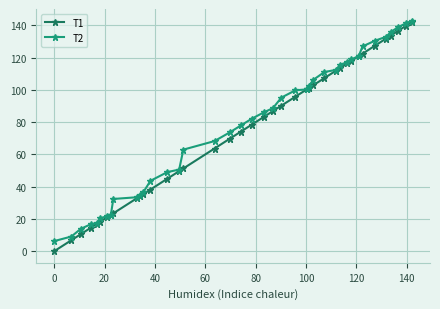

How many data points in T1 are less than 83?

20